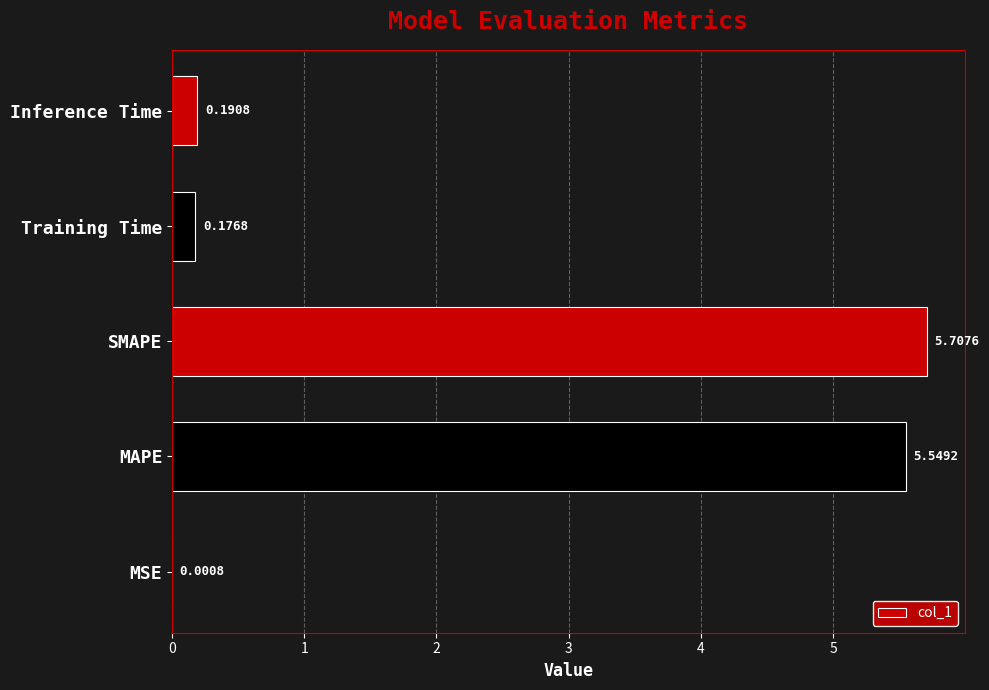

Which label corresponds to the largest value in the chart?

SMAPE